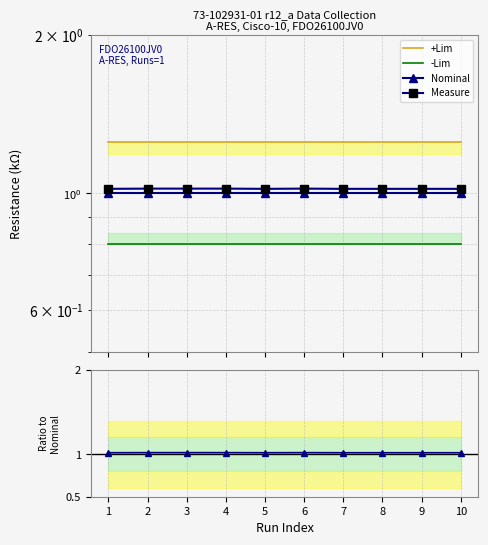

What is the difference between the highest and lowest values at 10?

0.4